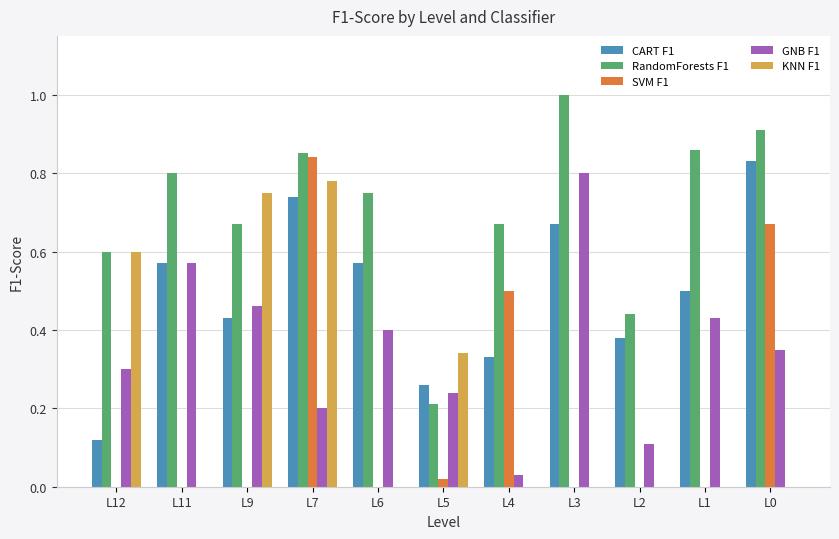

Count the CART F1 values in the range 0 to 1.

11